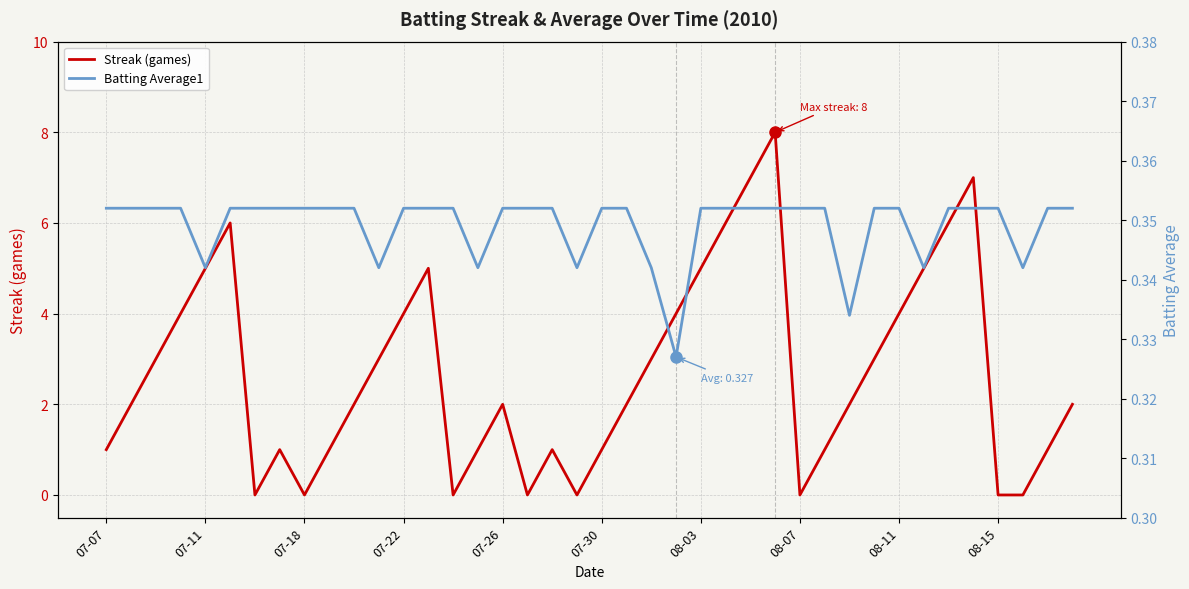

After their last crossing, which series has the higher values: Batting Average1 or Streak (games)?

Streak (games)